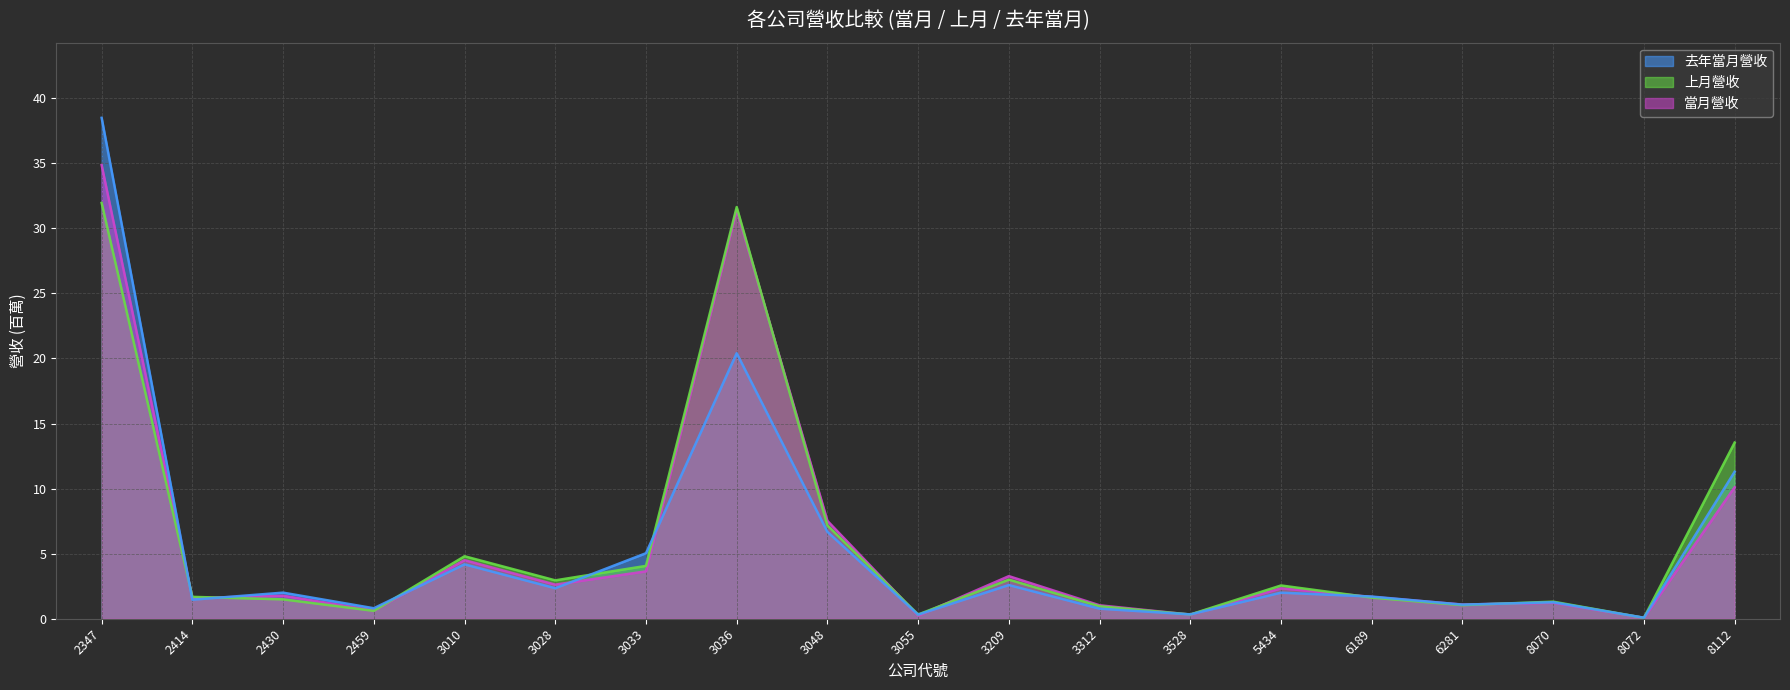

Reading left to right, what are all the values shown in this chart?

當月營收: 2347=34.9	2414=1.6	2430=1.8	2459=0.6	3010=4.5	3028=2.6	3033=3.6	3036=31.4	3048=7.5	3055=0.2	3209=3.3	3312=1.0	3528=0.3	5434=2.3	6189=1.7	6281=1.1	8070=1.2	8072=0.1	8112=10.1
上月營收: 2347=31.9	2414=1.7	2430=1.5	2459=0.6	3010=4.8	3028=2.9	3033=4.1	3036=31.6	3048=7.2	3055=0.3	3209=3.0	3312=1.0	3528=0.3	5434=2.6	6189=1.6	6281=1.0	8070=1.3	8072=0.1	8112=13.5
去年當月營收: 2347=38.5	2414=1.5	2430=2.0	2459=0.8	3010=4.2	3028=2.3	3033=5.0	3036=20.4	3048=6.7	3055=0.3	3209=2.6	3312=0.8	3528=0.3	5434=2.0	6189=1.7	6281=1.1	8070=1.3	8072=0.1	8112=11.3